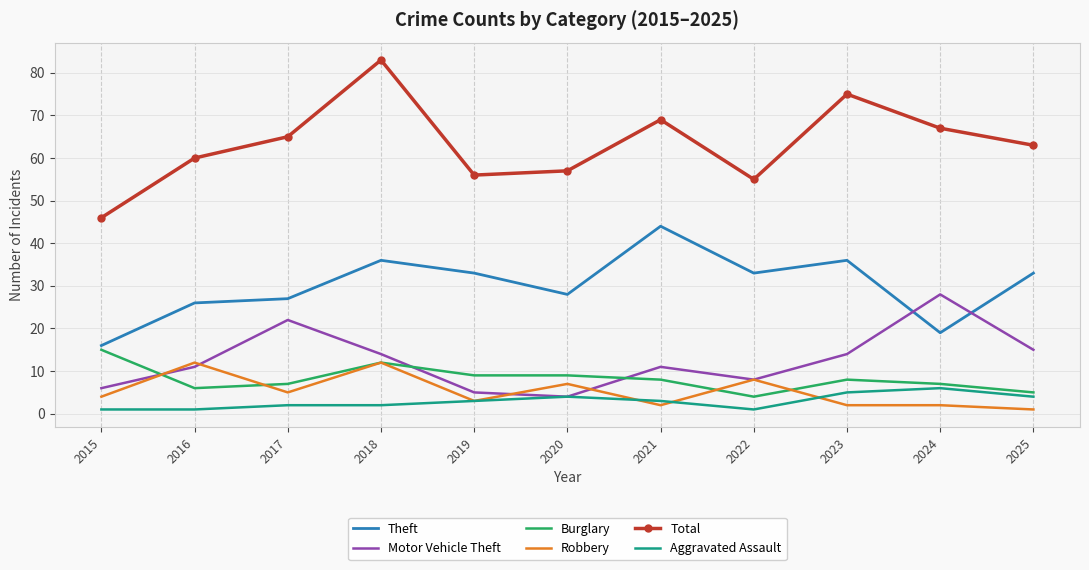

What is the spread (max minus min) of values at 2024?

65